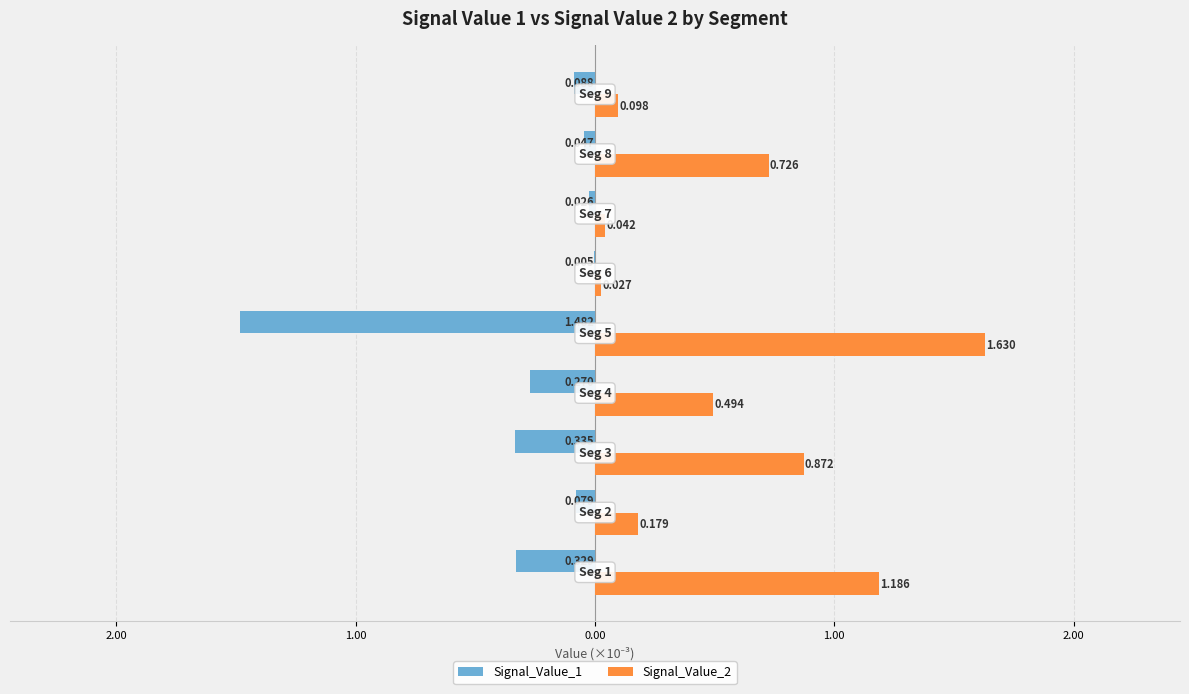

What is the average value of the Signal_Value_2 series?

0.6